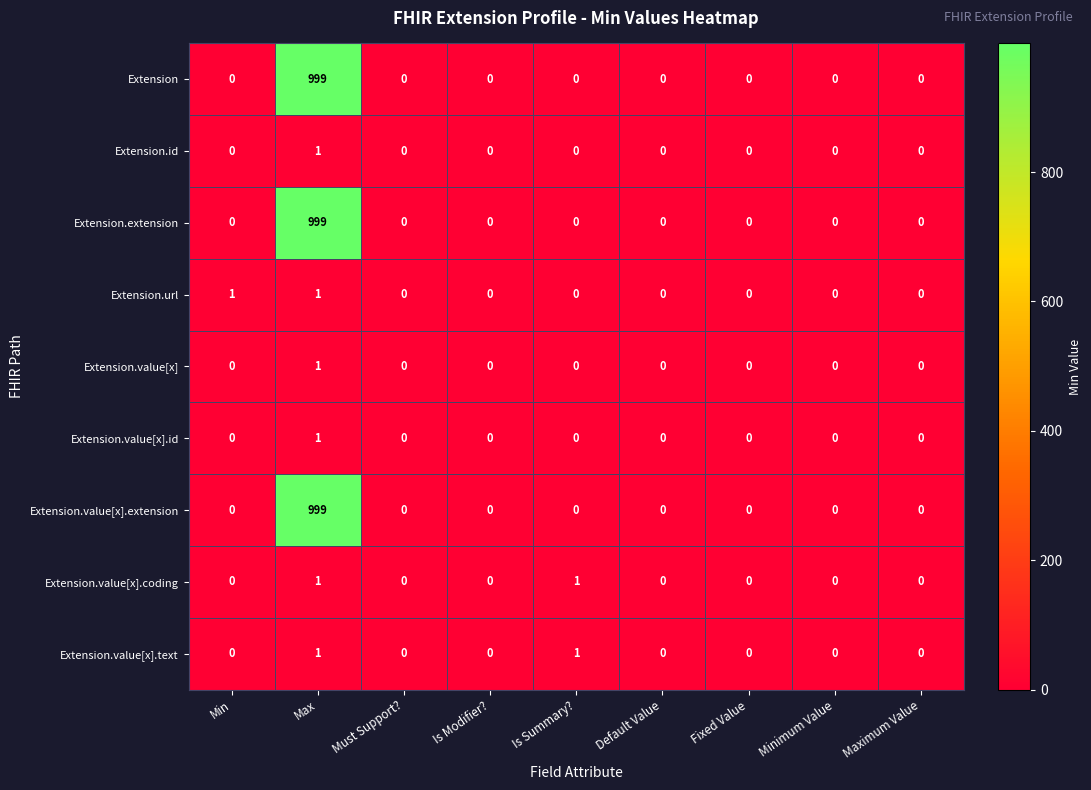

How many data points in Extension are above 0?

1